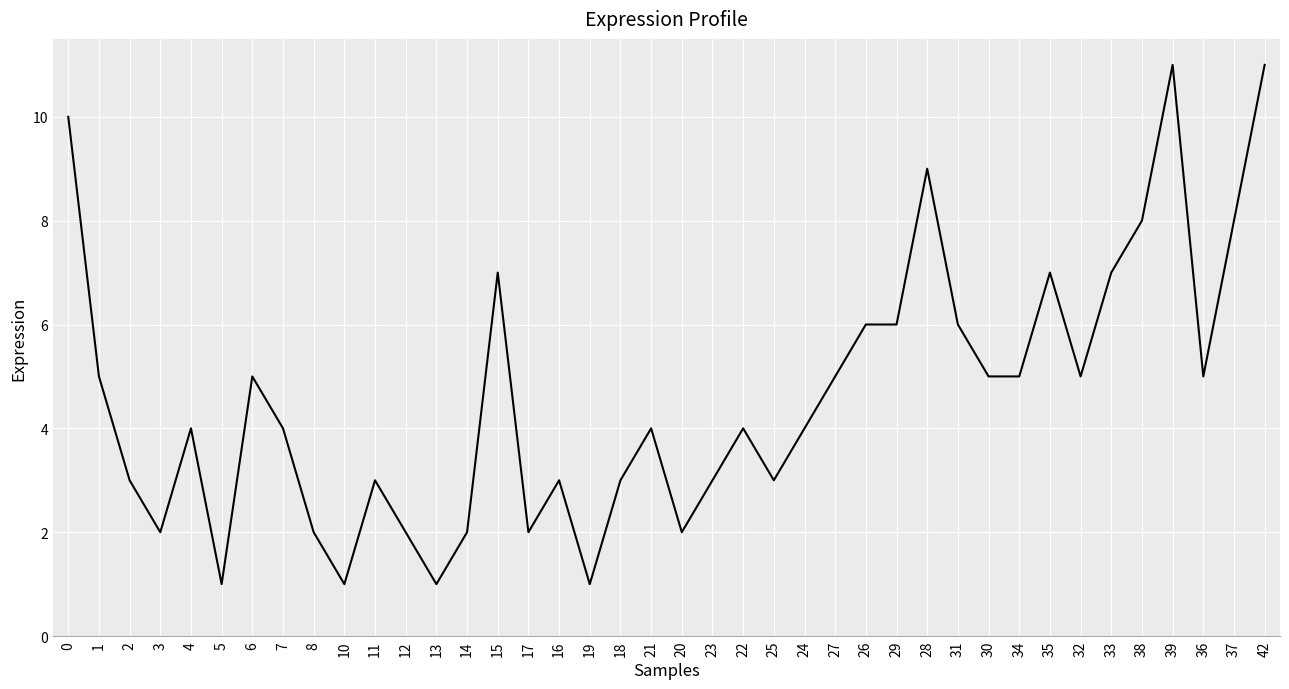

What is the change in value from 7 to 37?

+4